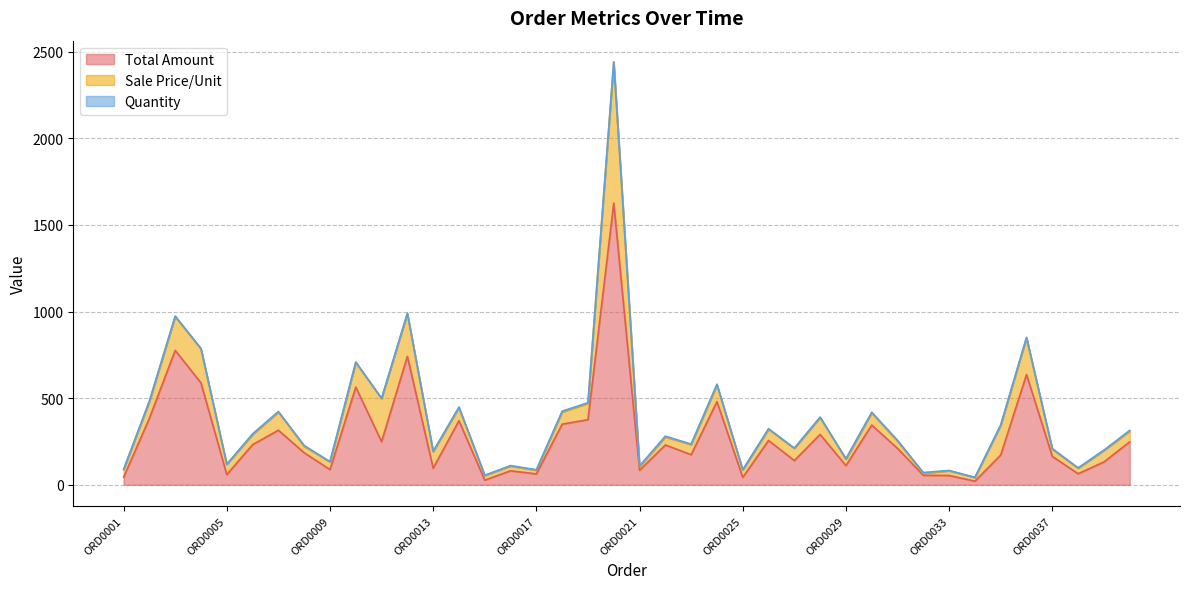

What is the average value of the Sale Price/Unit series?

99